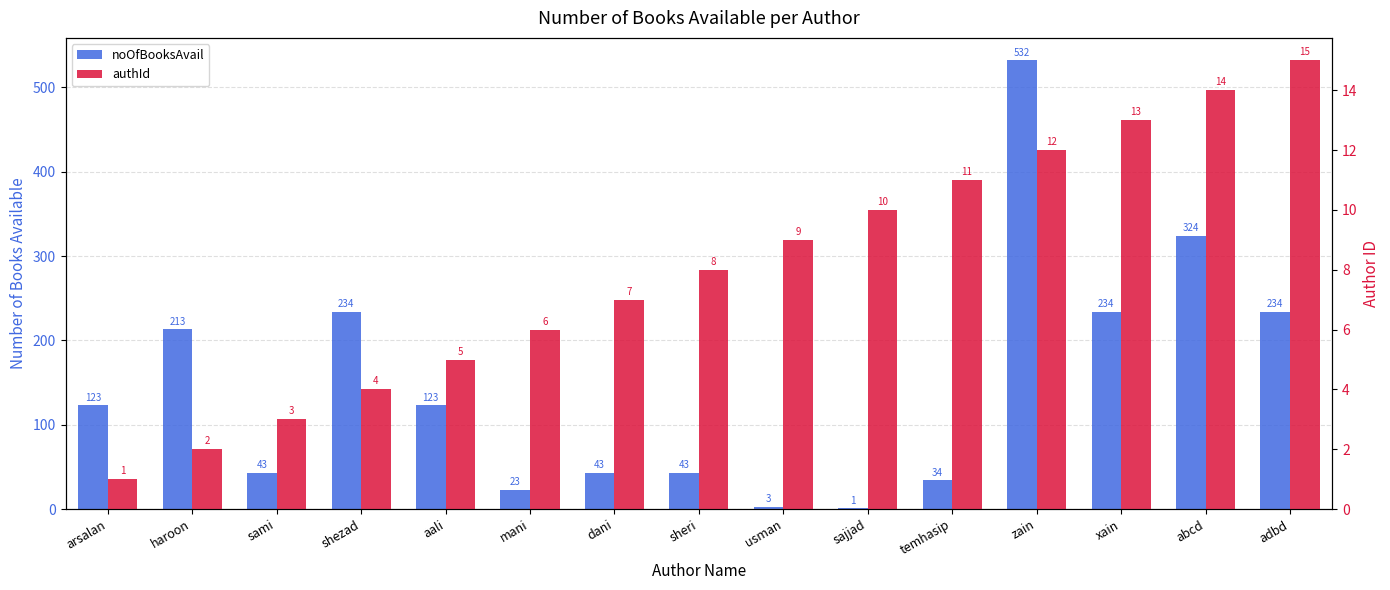

At how many categories does at least one series exceed 298?

2